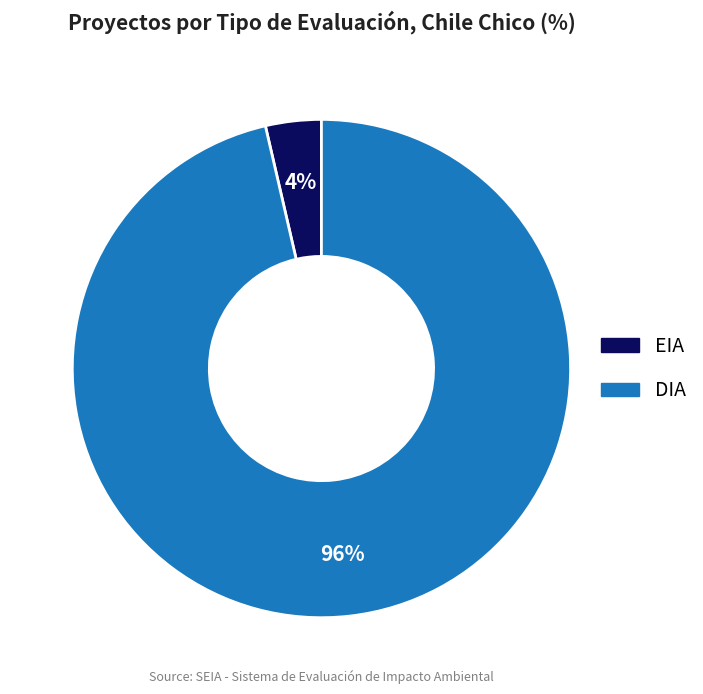

Which has a higher value, EIA or DIA?

DIA